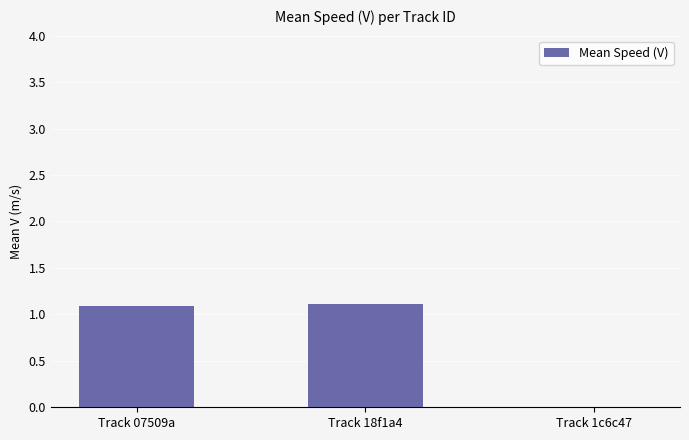

What is the sum of the values at Track 07509a and Track 1c6c47?

1.1